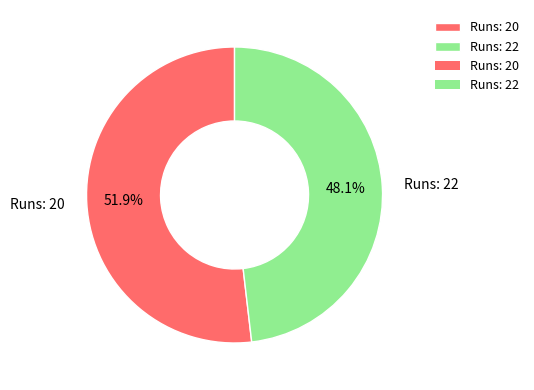

Which slice represents more than half of the pie?

Runs: 20